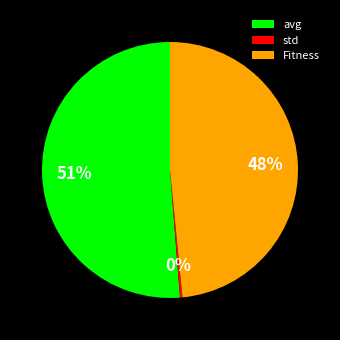

Is there a majority slice in this chart?

Yes